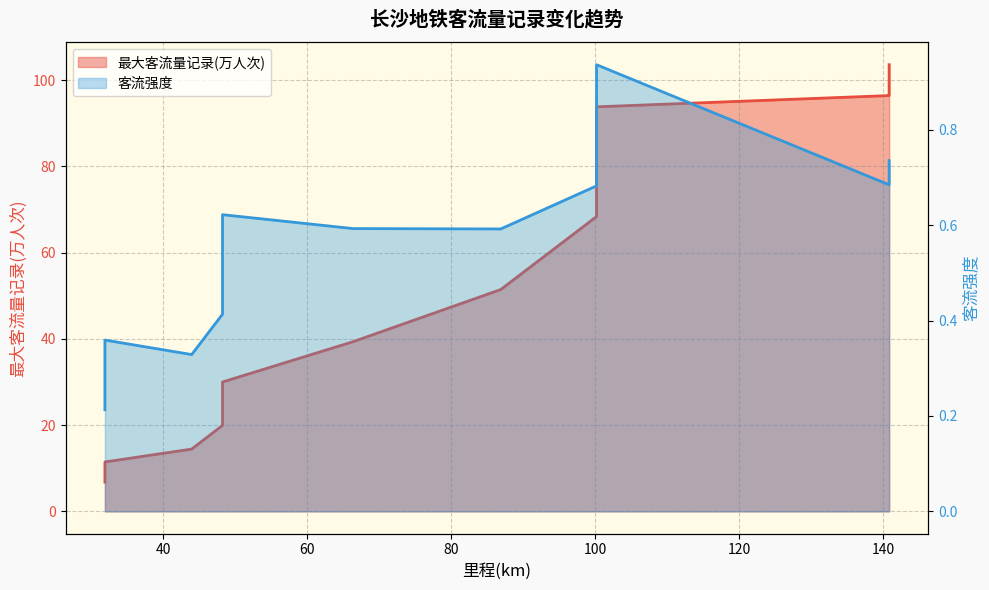

At which label does 客流强度 reach its minimum?

31.9